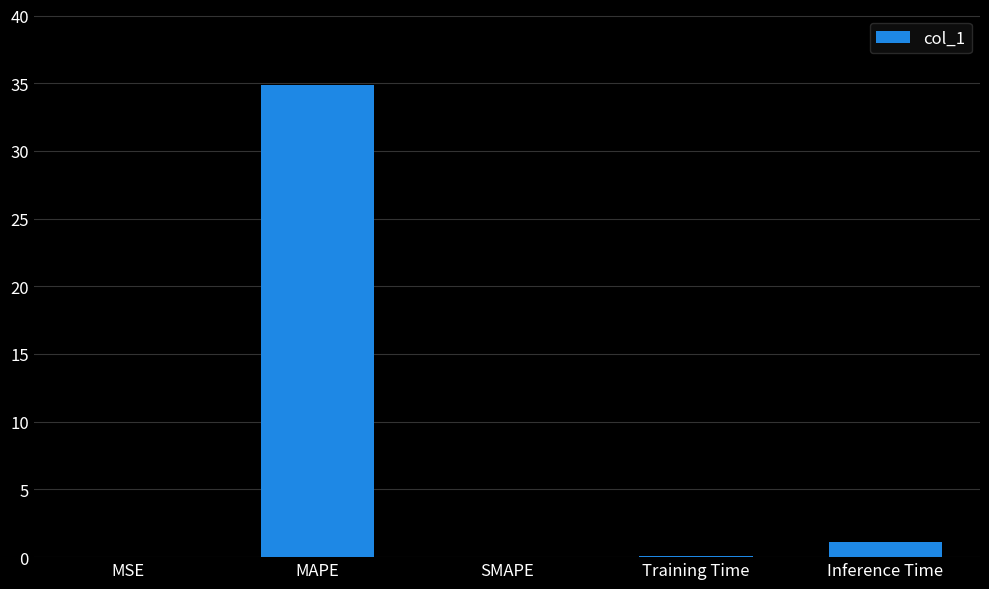

Is it true that the value at SMAPE is 18.5?

False